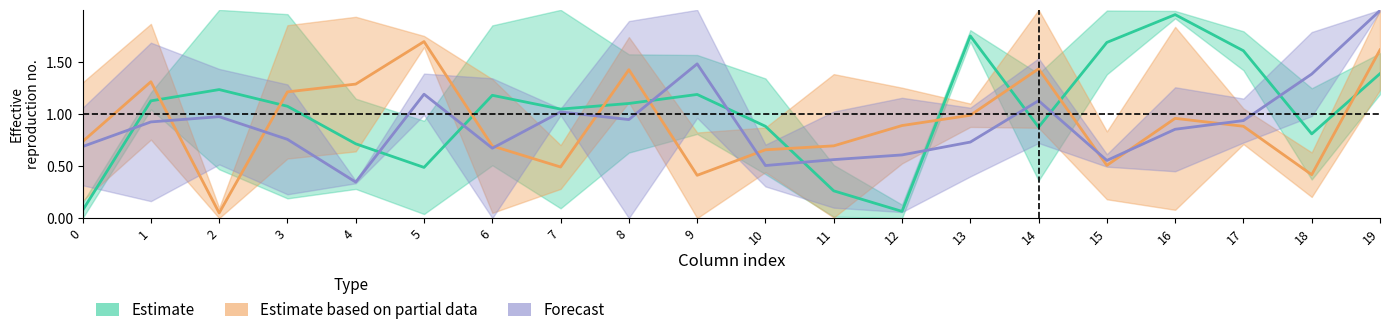

How many lines are shown in the chart?

3